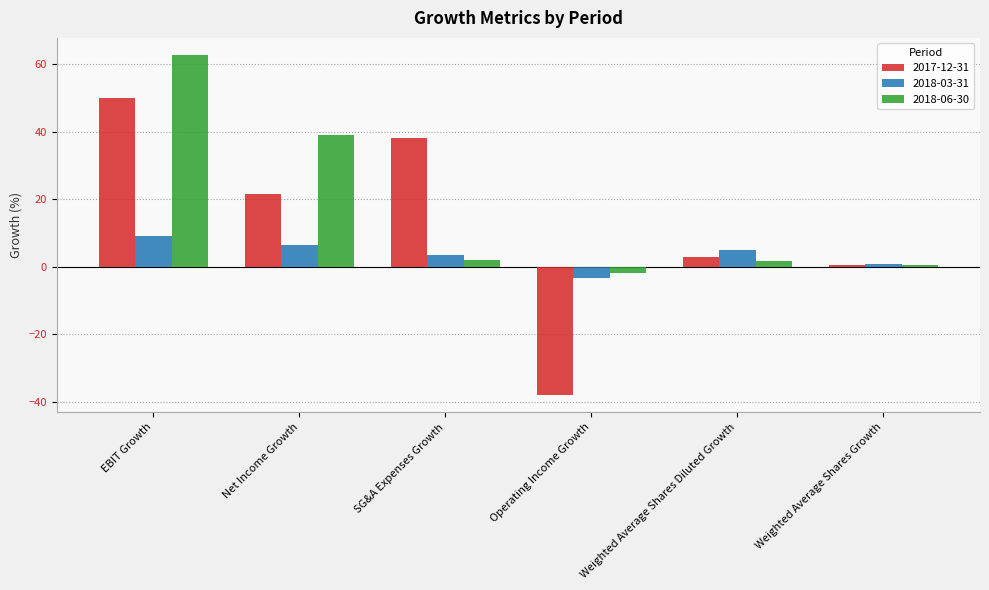

How many categories are shown in the chart?

6